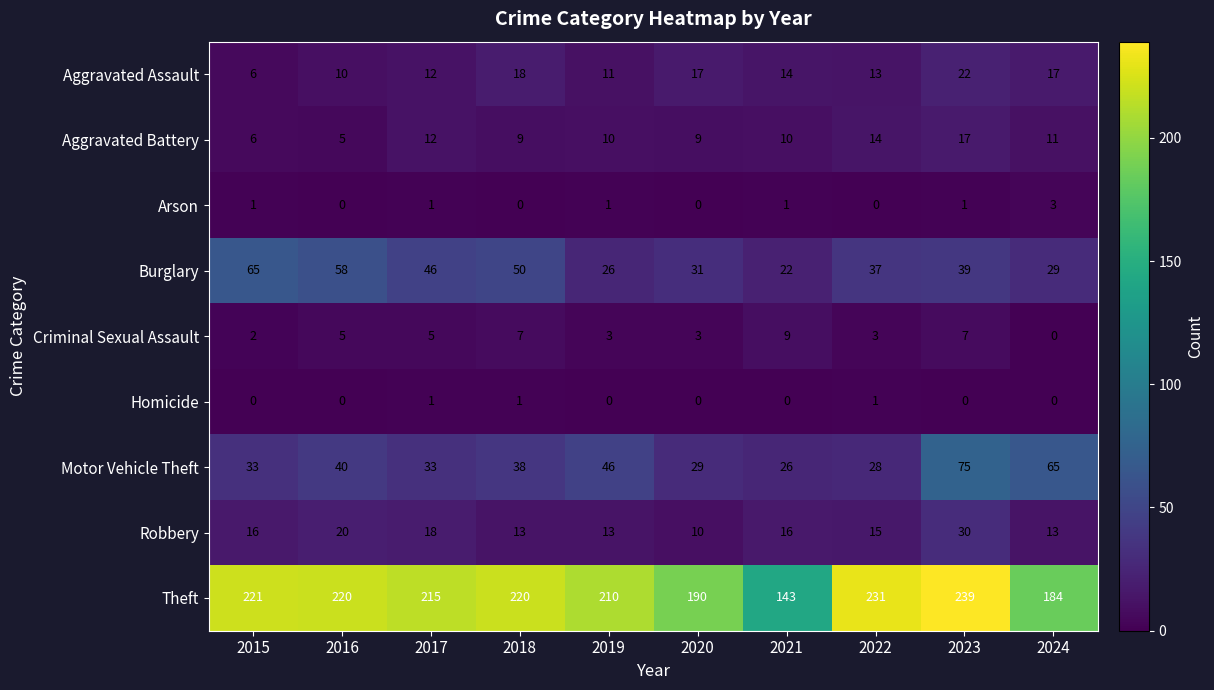

What is the spread (max minus min) of values at 2020?

190